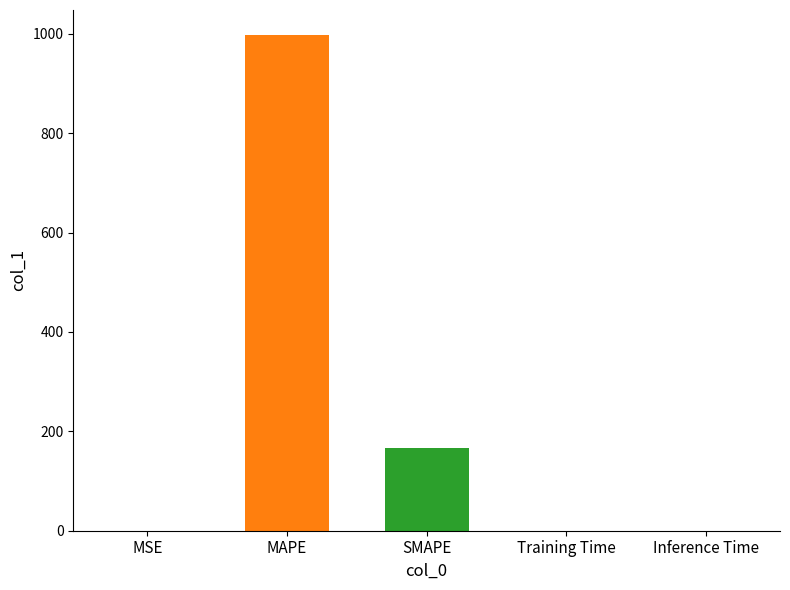

What is the label of the 5th bar from the left?

Inference Time